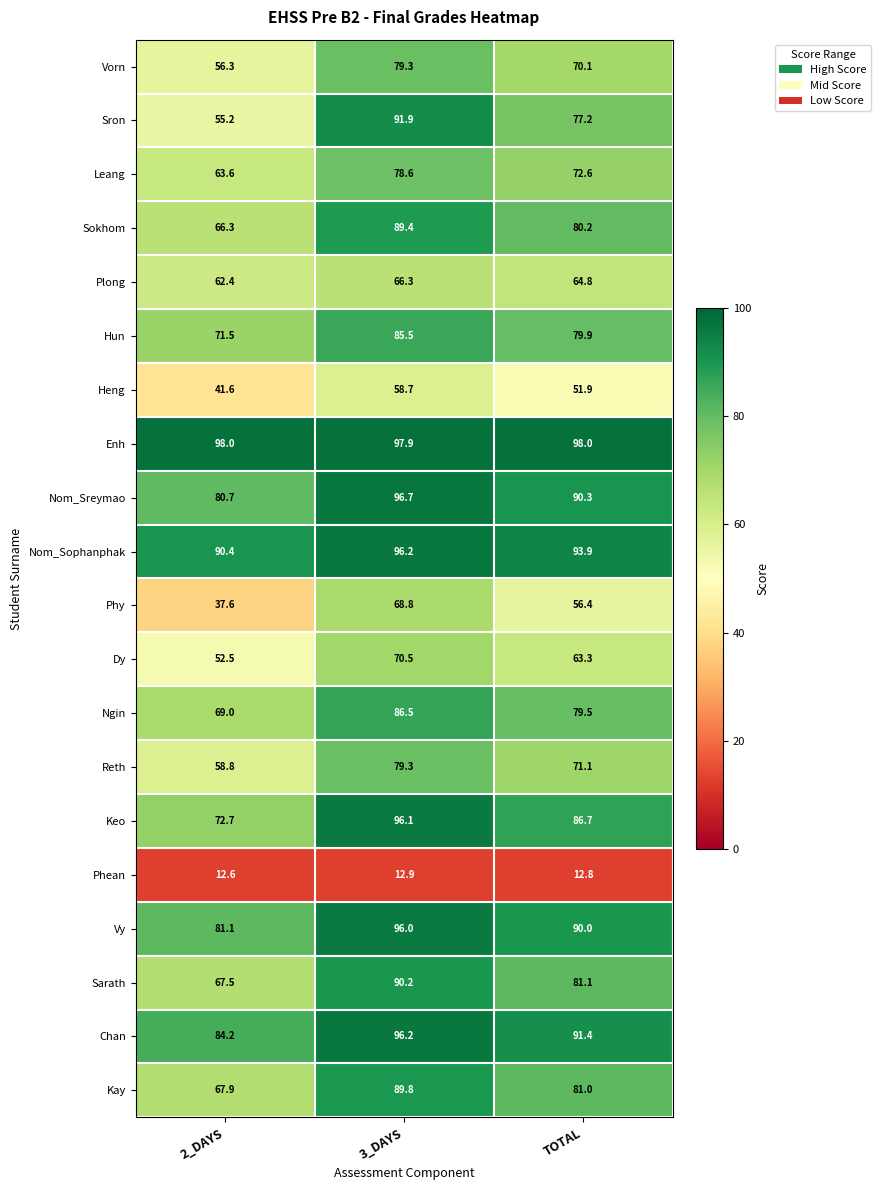

What is the difference between the Leang values at TOTAL and 2_DAYS?

9.0